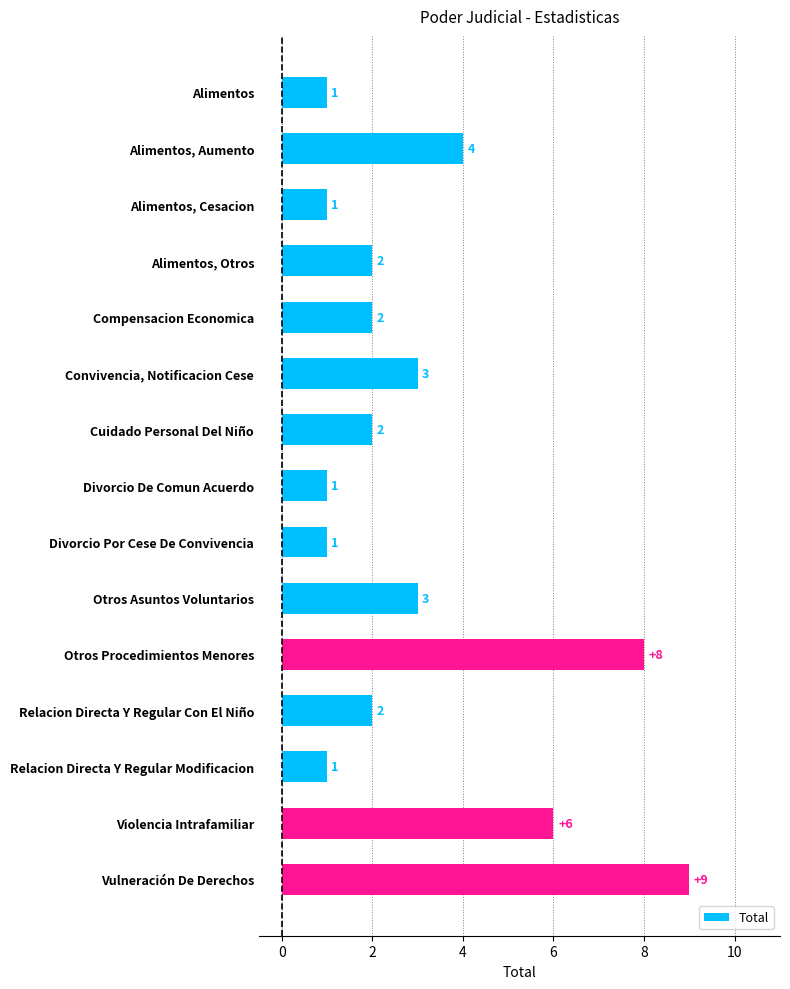

Where is the data nearest to the value 5?

Alimentos, Aumento